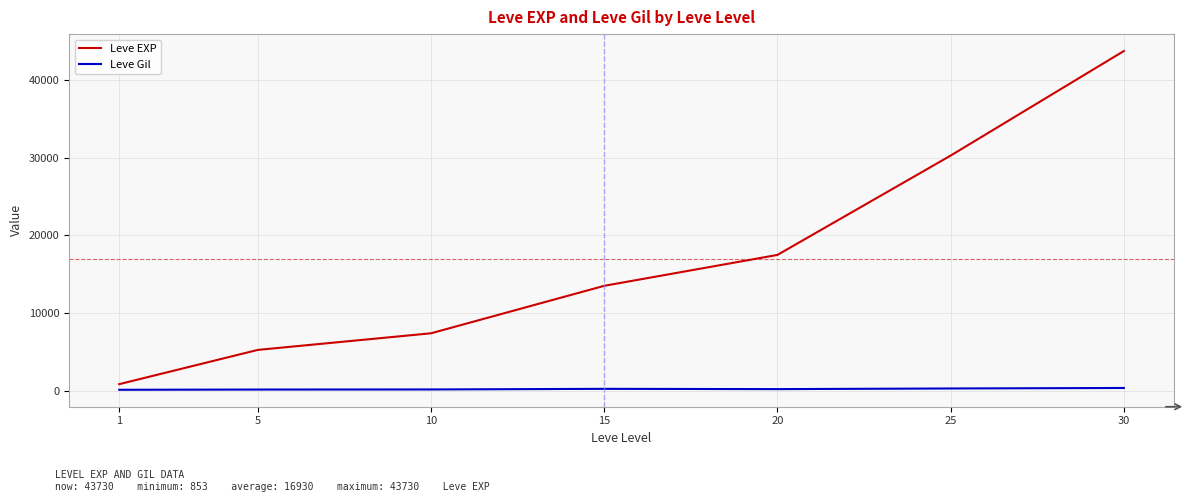

List the series in order of their peak value, highest first.

Leve EXP, Leve Gil